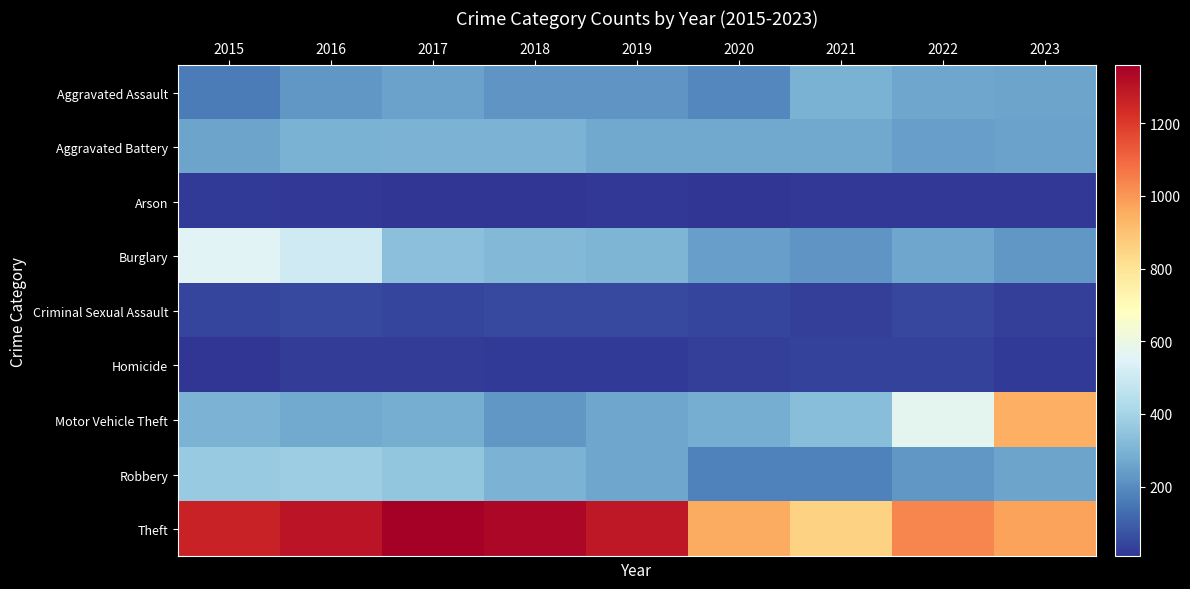

List the series in order of their peak value, lowest first.

Arson, Homicide, Criminal Sexual Assault, Aggravated Assault, Aggravated Battery, Robbery, Burglary, Motor Vehicle Theft, Theft